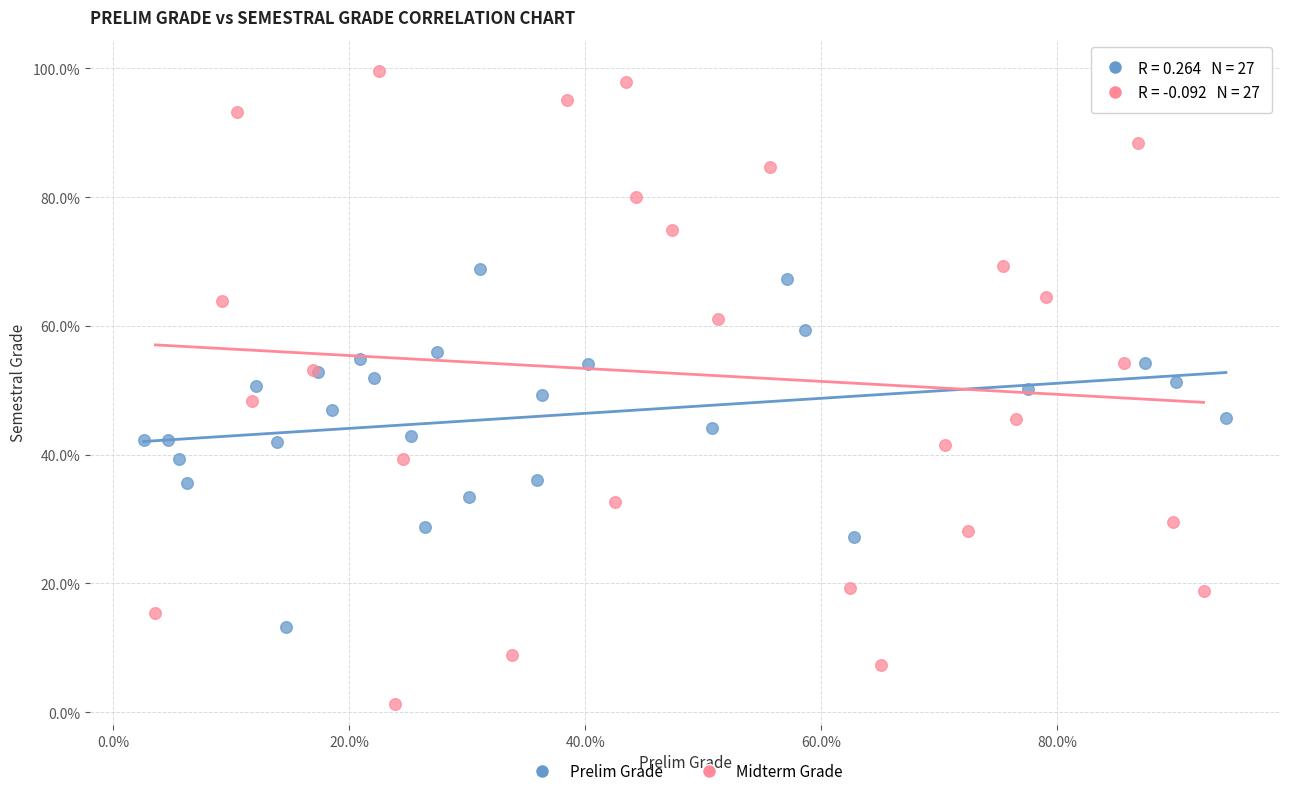

Which series reaches the minimum Y coordinate?

Midterm Grade